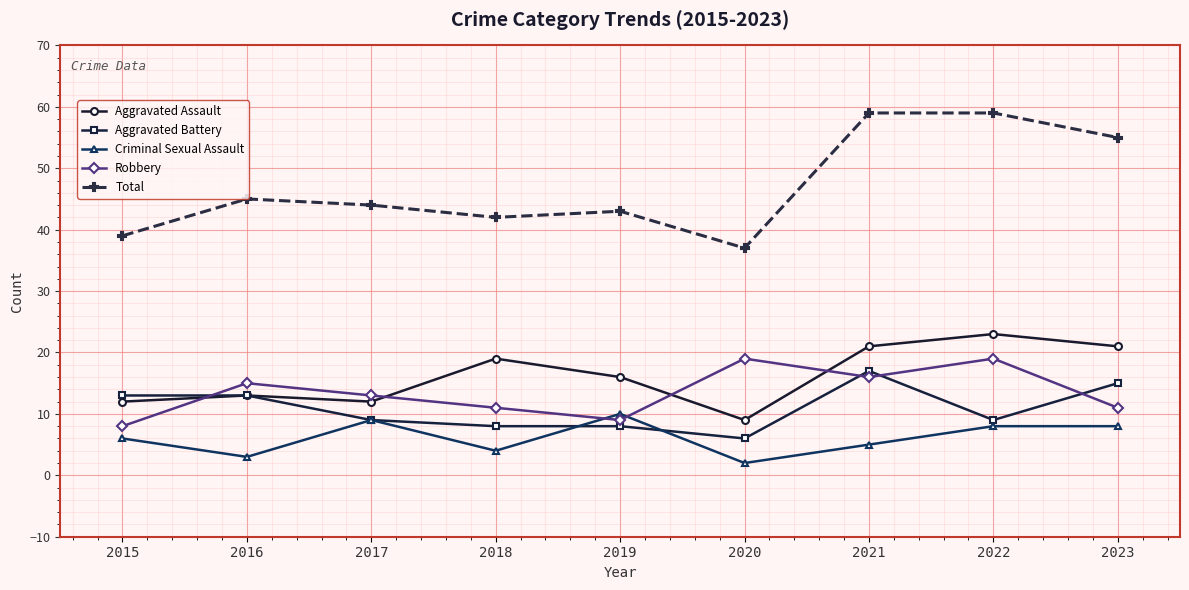

At how many categories does at least one series exceed 53?

3